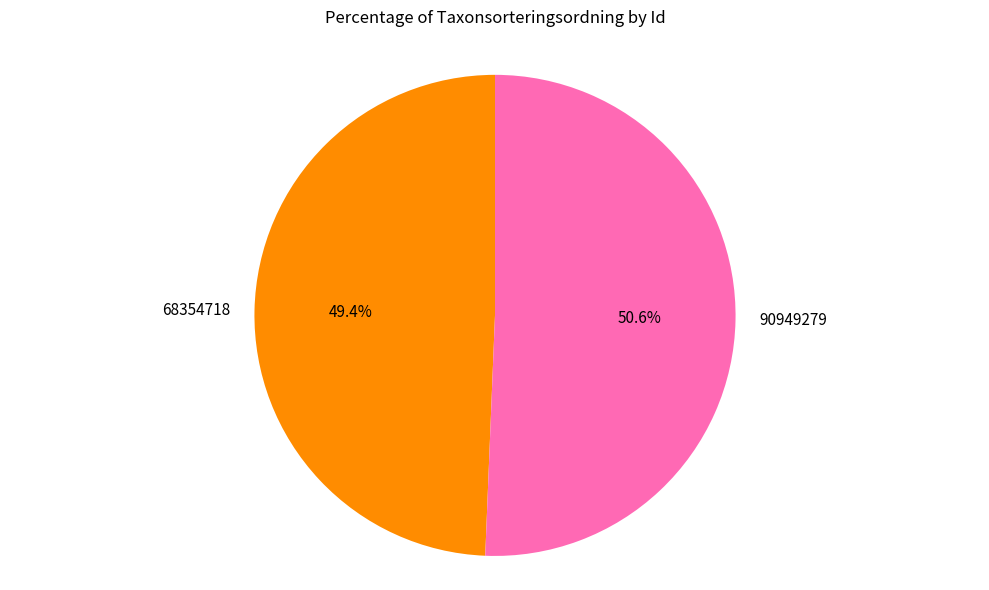

To the nearest percent, what percentage of the pie is 90949279?

51%